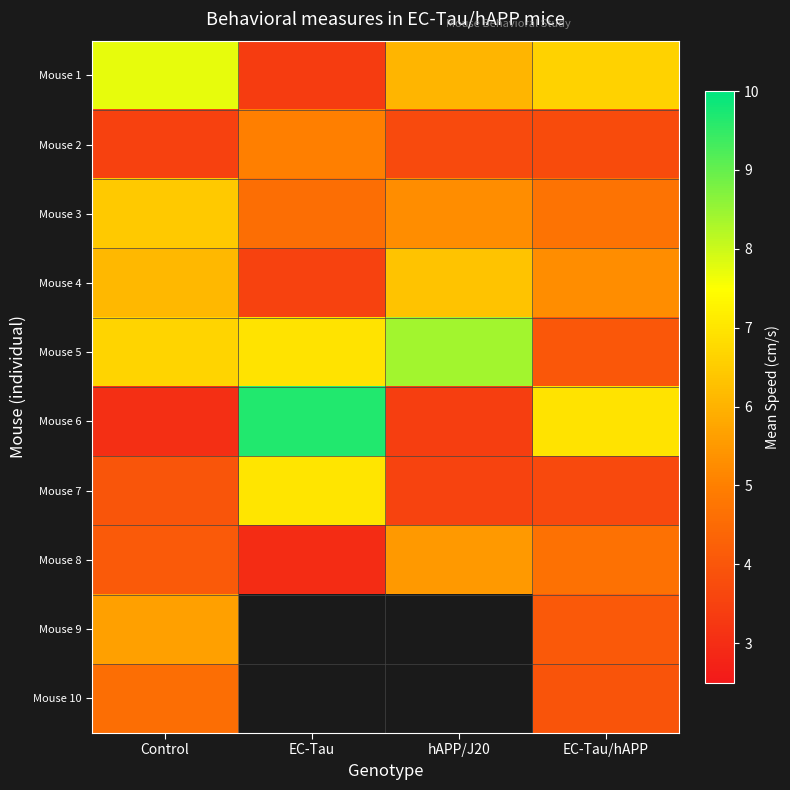

At which category is the sum across all series the highest?

Control